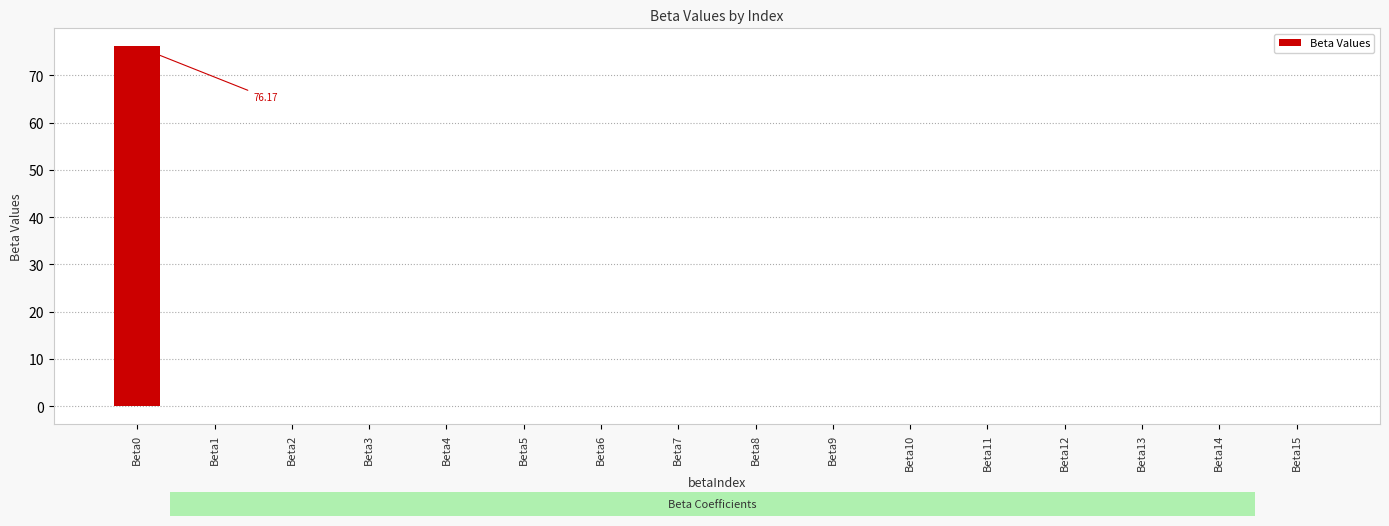

True or false: the data shows 0.0 at Beta3.

False